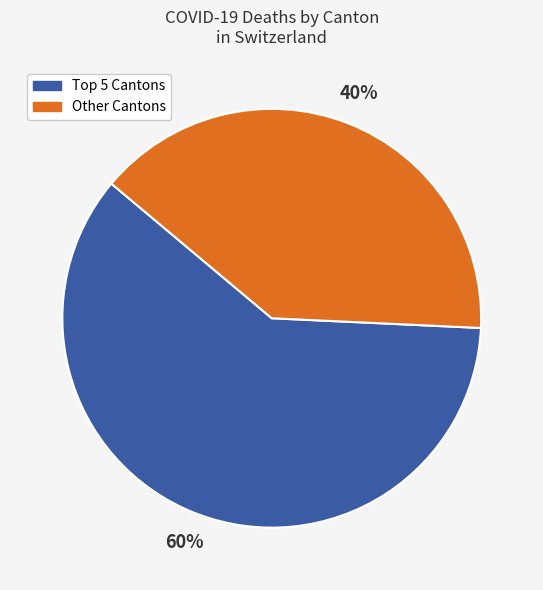

Is there a majority slice in this chart?

Yes